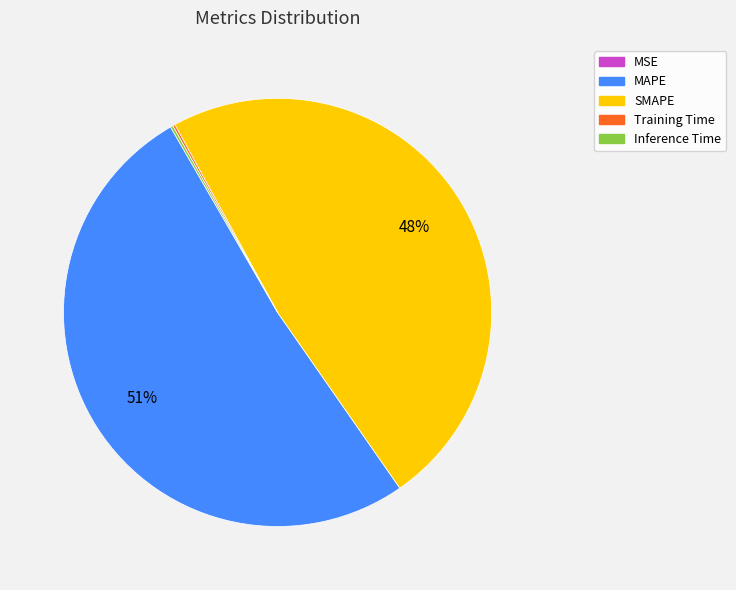

Is there any slice that represents more than half of the pie?

Yes